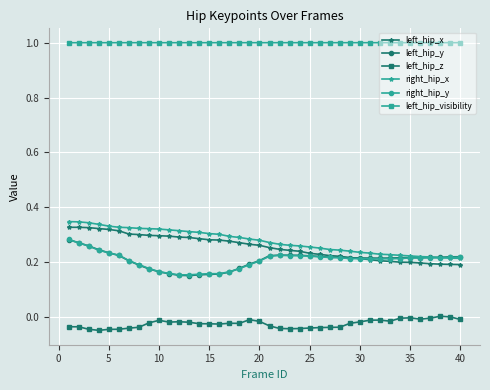

Which series has the largest total across all categories?

left_hip_visibility